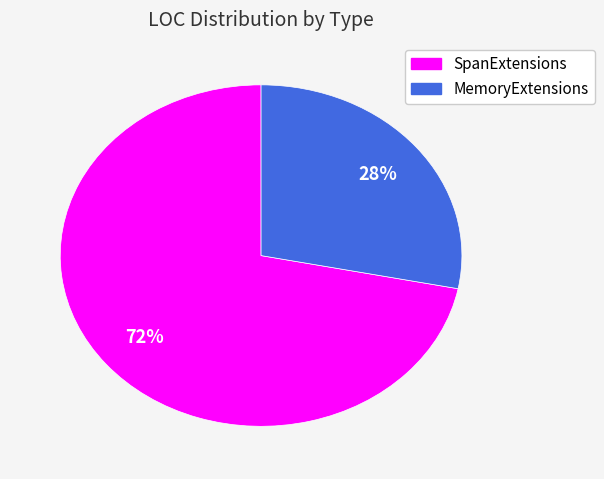

How many segments does this pie chart have?

2